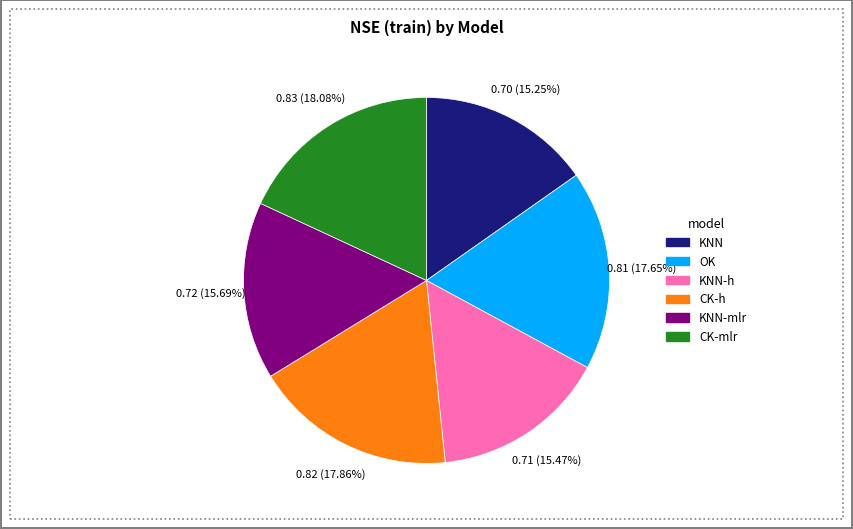

Does any single category account for the majority?

No